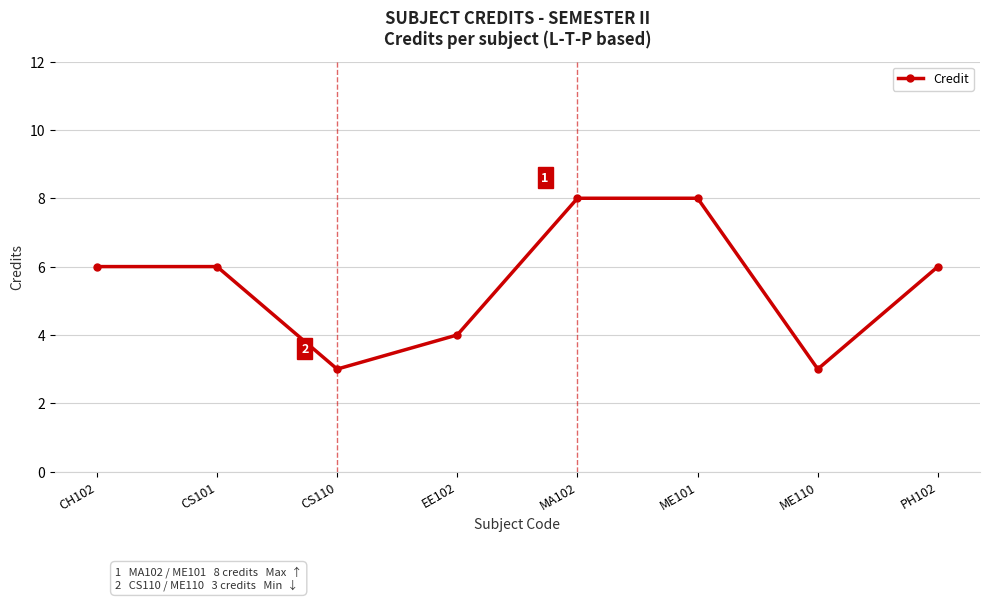

How many values are between 4 and 8?

6